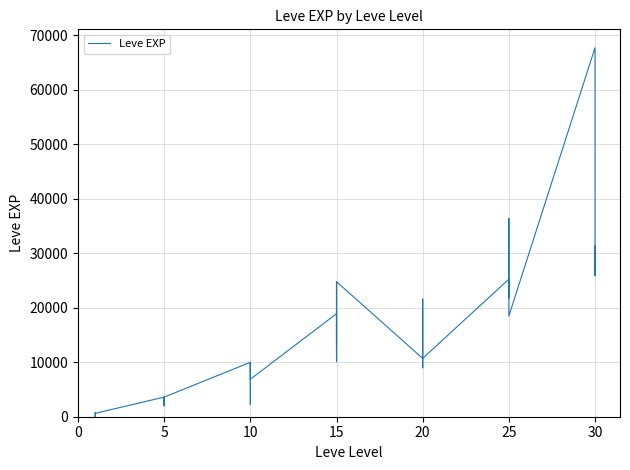

What is the smallest value displayed?

1